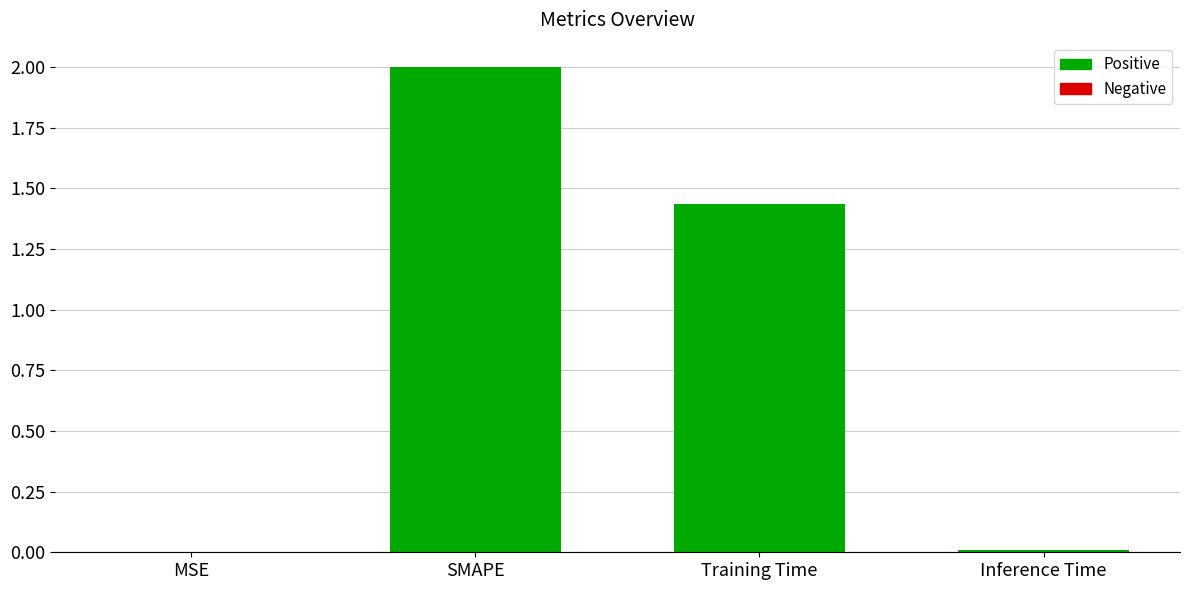

What is the maximum value shown in the chart?

2.0